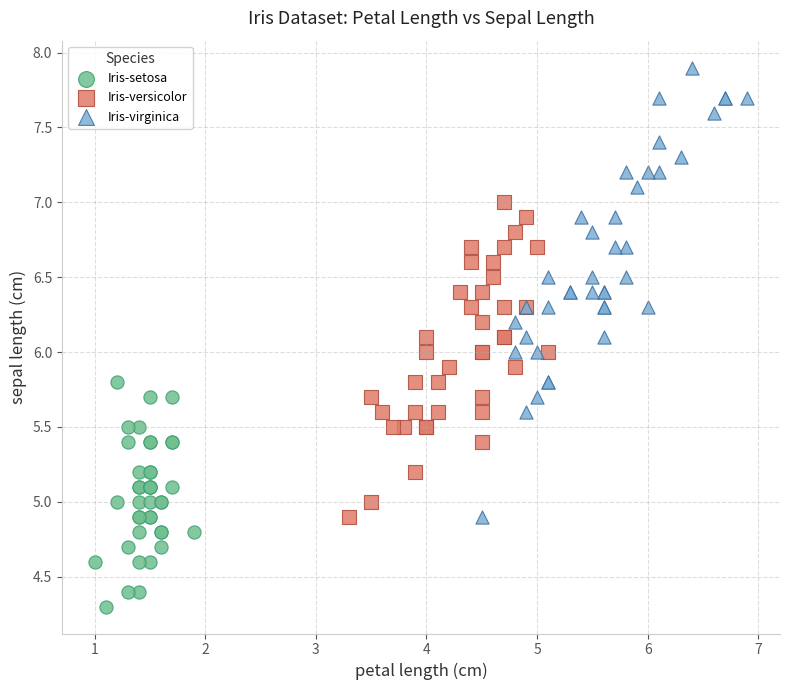

What are all the series names shown in the legend?

Iris-setosa, Iris-versicolor, Iris-virginica